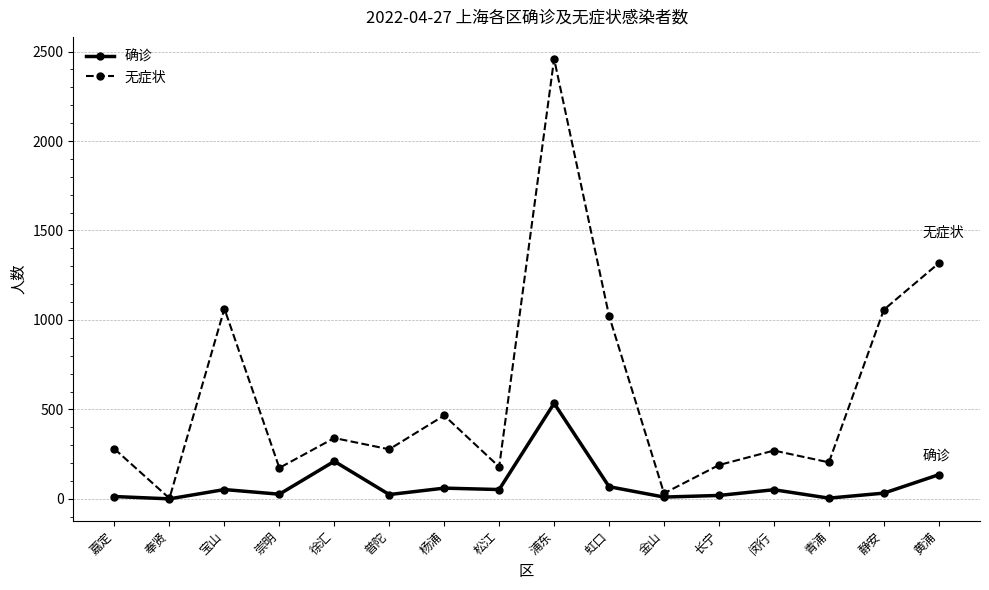

How many interior local peaks does the 无症状 series have?

5